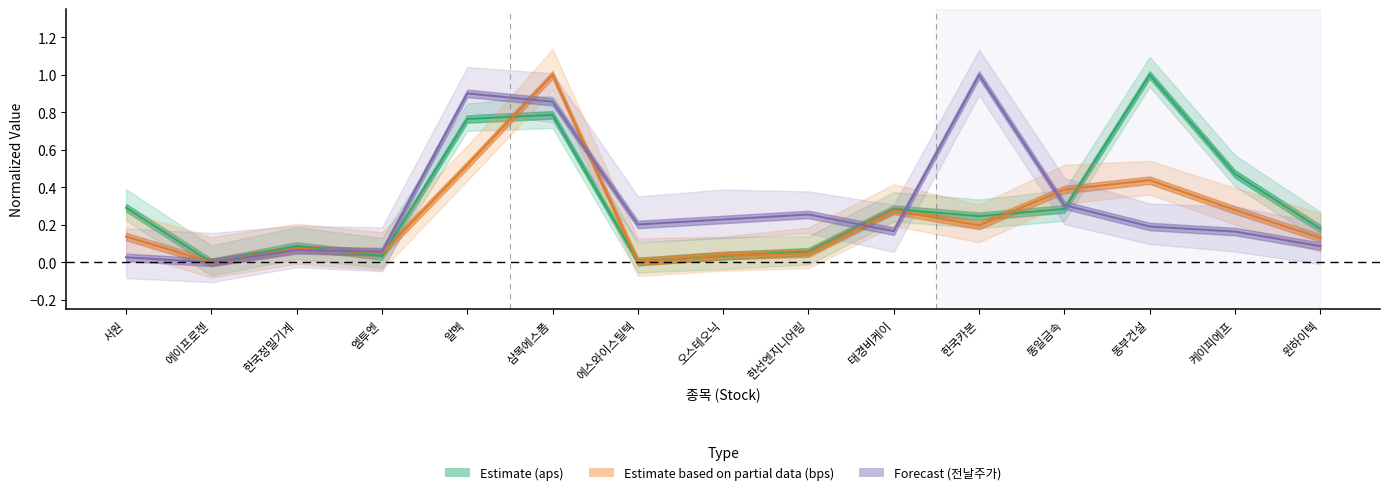

True or false: Estimate based on partial data (bps) and Estimate (aps) cross at least once.

True